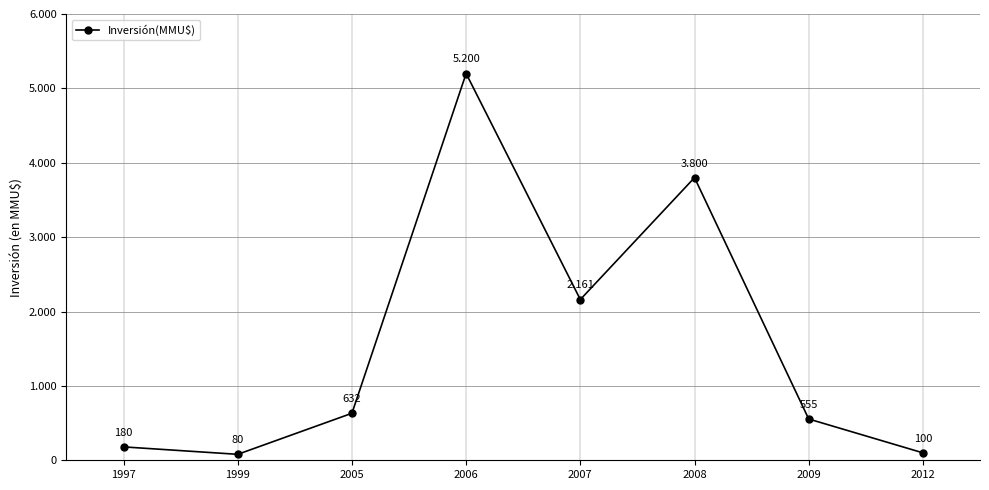

How many points are lower than both their immediate neighbors (excluding endpoints)?

2